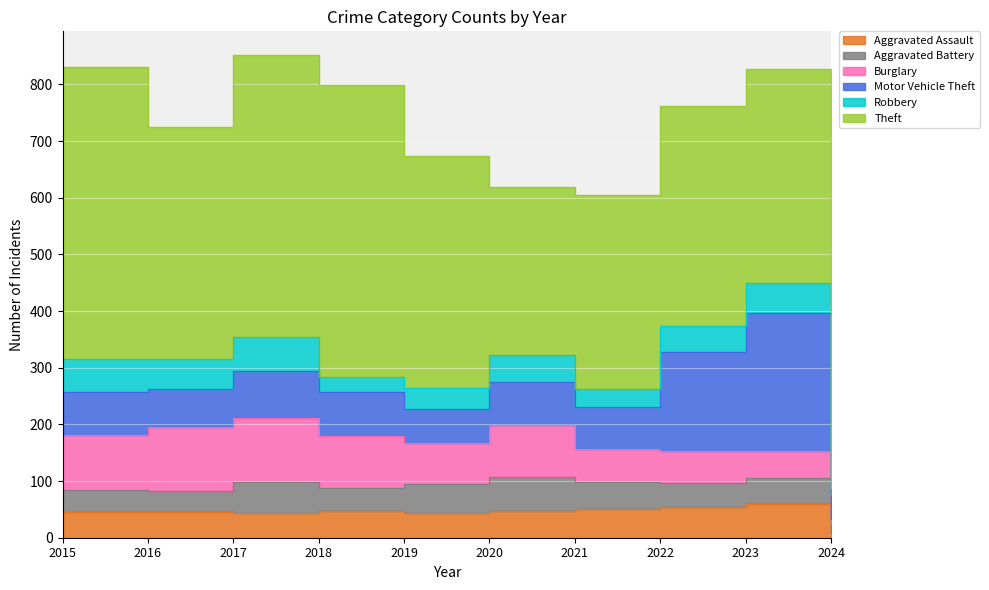

At which category is the sum across all series the highest?

2017